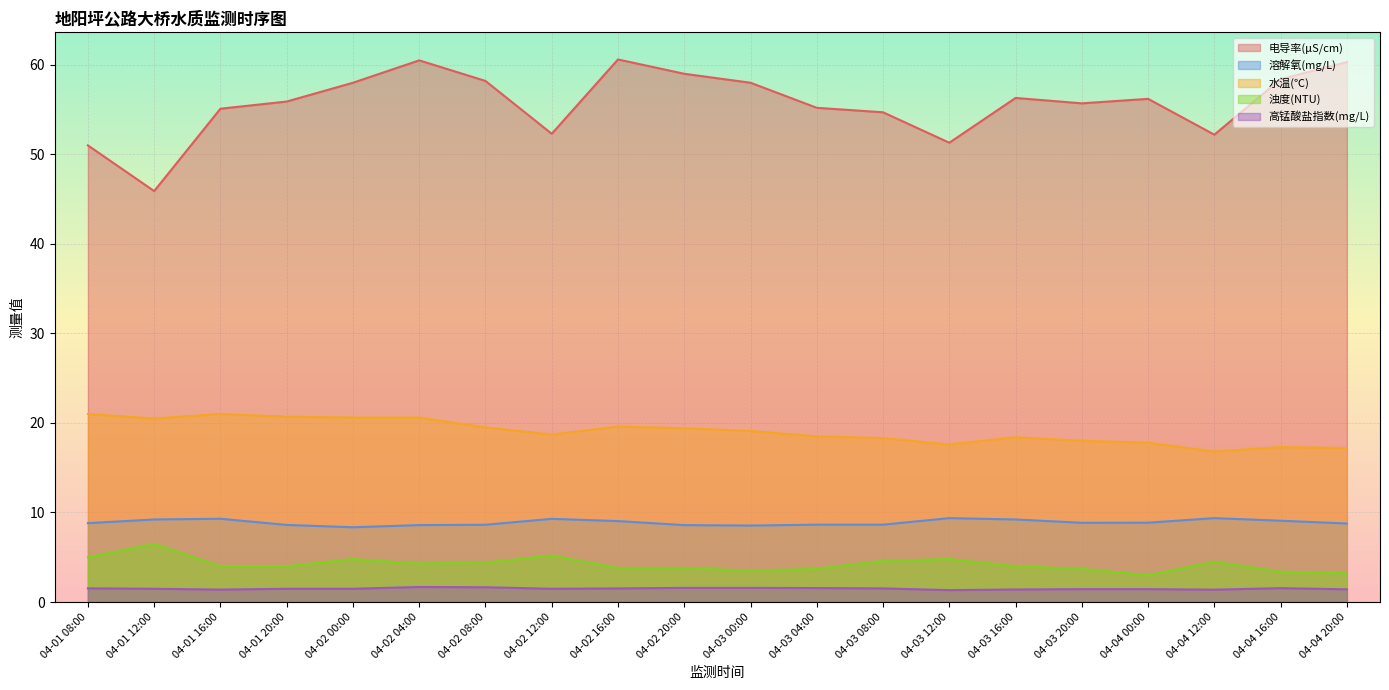

Reading right to left, what are all the values shown in this chart?

电导率(μS/cm): 04-04 20:00=60.3	04-04 16:00=58.4	04-04 12:00=52.2	04-04 00:00=56.2	04-03 20:00=55.7	04-03 16:00=56.3	04-03 12:00=51.3	04-03 08:00=54.7	04-03 04:00=55.2	04-03 00:00=58.0	04-02 20:00=59.0	04-02 16:00=60.6	04-02 12:00=52.3	04-02 08:00=58.2	04-02 04:00=60.5	04-02 00:00=58.0	04-01 20:00=55.9	04-01 16:00=55.1	04-01 12:00=45.9	04-01 08:00=51.0
溶解氧(mg/L): 04-04 20:00=8.8	04-04 16:00=9.1	04-04 12:00=9.4	04-04 00:00=8.9	04-03 20:00=8.8	04-03 16:00=9.2	04-03 12:00=9.4	04-03 08:00=8.6	04-03 04:00=8.6	04-03 00:00=8.5	04-02 20:00=8.6	04-02 16:00=9.0	04-02 12:00=9.3	04-02 08:00=8.6	04-02 04:00=8.6	04-02 00:00=8.3	04-01 20:00=8.6	04-01 16:00=9.3	04-01 12:00=9.2	04-01 08:00=8.8
水温(℃): 04-04 20:00=17.2	04-04 16:00=17.3	04-04 12:00=16.8	04-04 00:00=17.8	04-03 20:00=18.0	04-03 16:00=18.4	04-03 12:00=17.6	04-03 08:00=18.3	04-03 04:00=18.5	04-03 00:00=19.1	04-02 20:00=19.4	04-02 16:00=19.6	04-02 12:00=18.7	04-02 08:00=19.5	04-02 04:00=20.6	04-02 00:00=20.6	04-01 20:00=20.7	04-01 16:00=21.0	04-01 12:00=20.5	04-01 08:00=21.0
浊度(NTU): 04-04 20:00=3.2	04-04 16:00=3.4	04-04 12:00=4.5	04-04 00:00=3.0	04-03 20:00=3.7	04-03 16:00=4.0	04-03 12:00=4.8	04-03 08:00=4.6	04-03 04:00=3.7	04-03 00:00=3.5	04-02 20:00=3.8	04-02 16:00=3.8	04-02 12:00=5.2	04-02 08:00=4.4	04-02 04:00=4.3	04-02 00:00=4.8	04-01 20:00=4.0	04-01 16:00=4.0	04-01 12:00=6.5	04-01 08:00=5.0
高锰酸盐指数(mg/L): 04-04 20:00=1.4	04-04 16:00=1.6	04-04 12:00=1.4	04-04 00:00=1.4	04-03 20:00=1.4	04-03 16:00=1.4	04-03 12:00=1.3	04-03 08:00=1.5	04-03 04:00=1.6	04-03 00:00=1.6	04-02 20:00=1.6	04-02 16:00=1.5	04-02 12:00=1.5	04-02 08:00=1.6	04-02 04:00=1.7	04-02 00:00=1.5	04-01 20:00=1.5	04-01 16:00=1.4	04-01 12:00=1.5	04-01 08:00=1.5